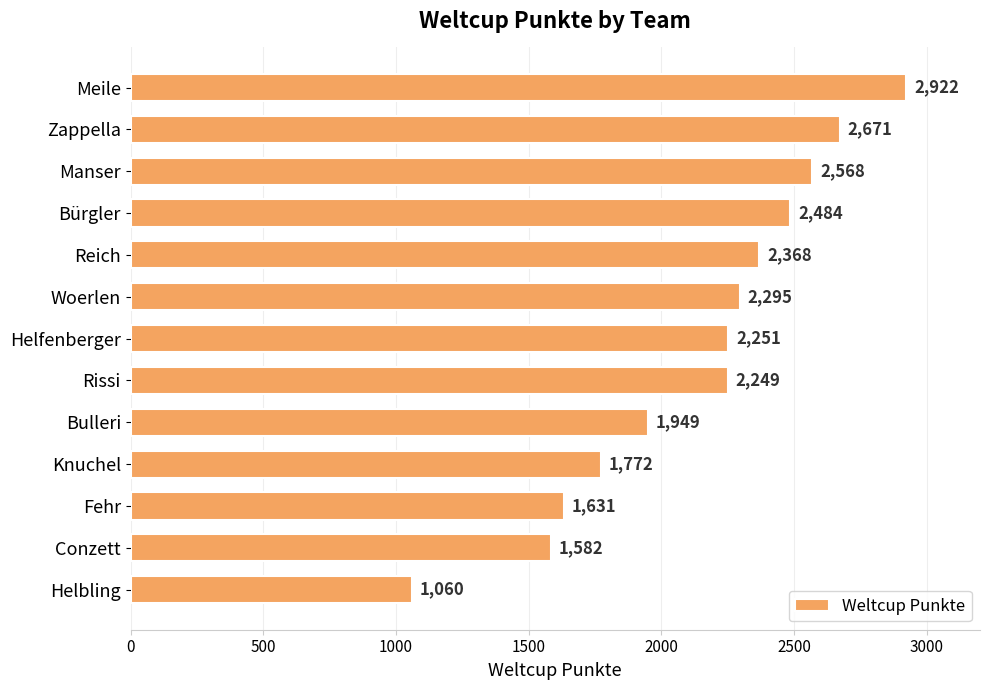

Rank the categories by value from lowest to highest.

Helbling, Conzett, Fehr, Knuchel, Bulleri, Rissi, Helfenberger, Woerlen, Reich, Bürgler, Manser, Zappella, Meile